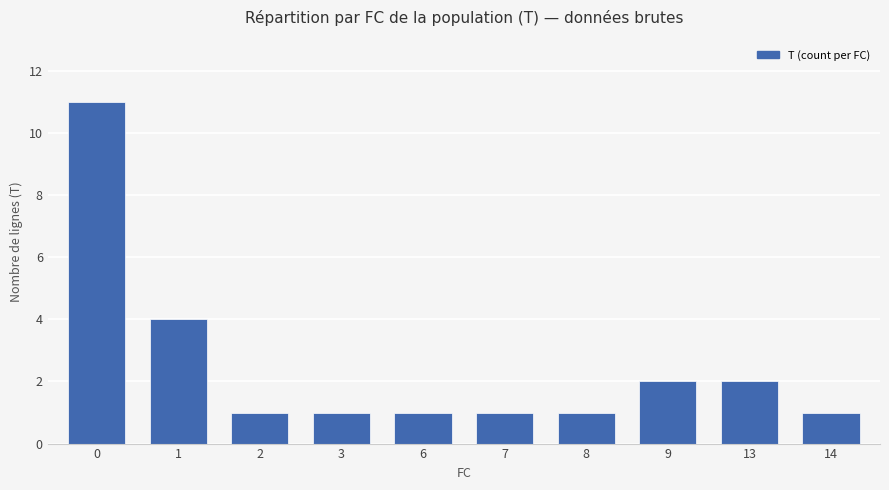

What is the sum of the values at 0 and 3?

12